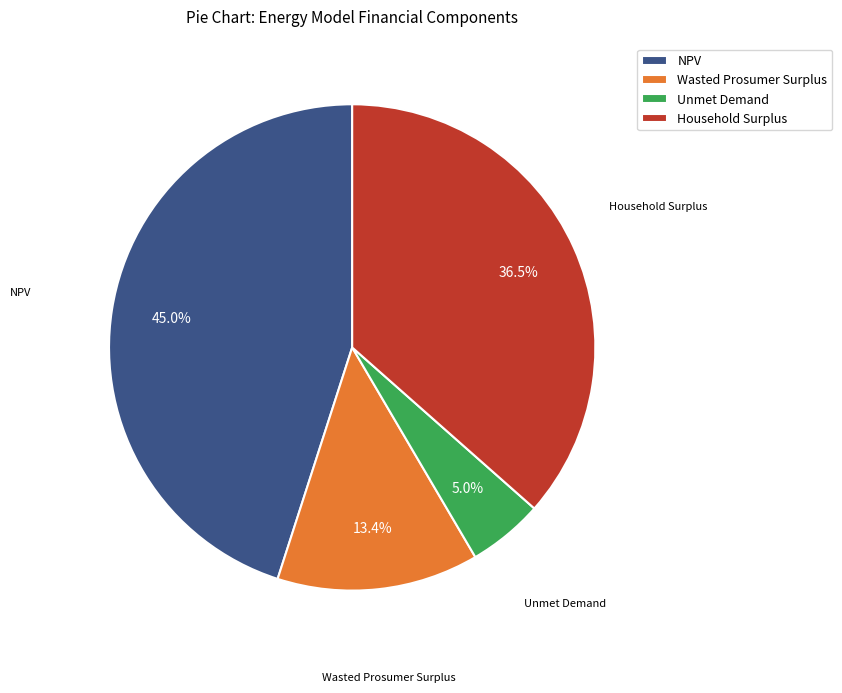

To the nearest percent, what is the combined percentage of Unmet Demand and Household Surplus?

42%